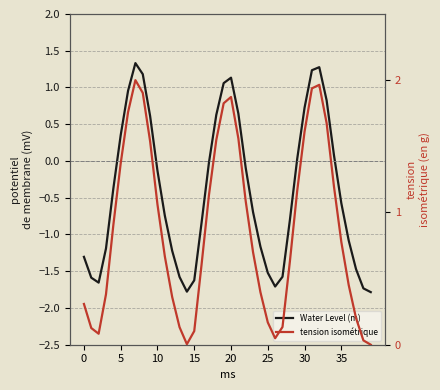

The Water Level (m) series shows -0.2 at 22. True or false?

False